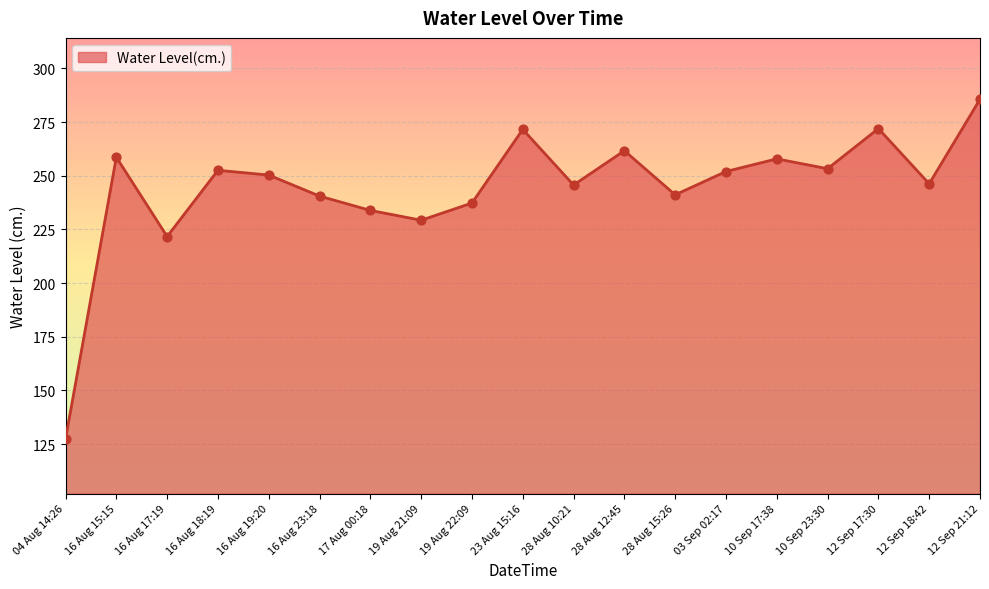

Between 12 Sep 18:42 and 10 Sep 17:38, which is larger?

10 Sep 17:38